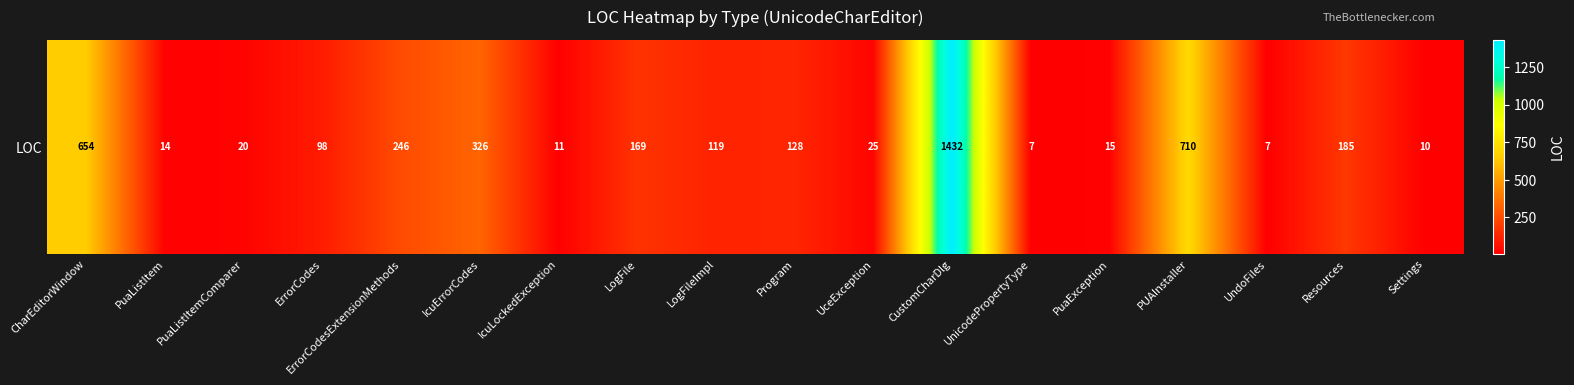

Which has a higher value, UndoFiles or UceException?

UceException